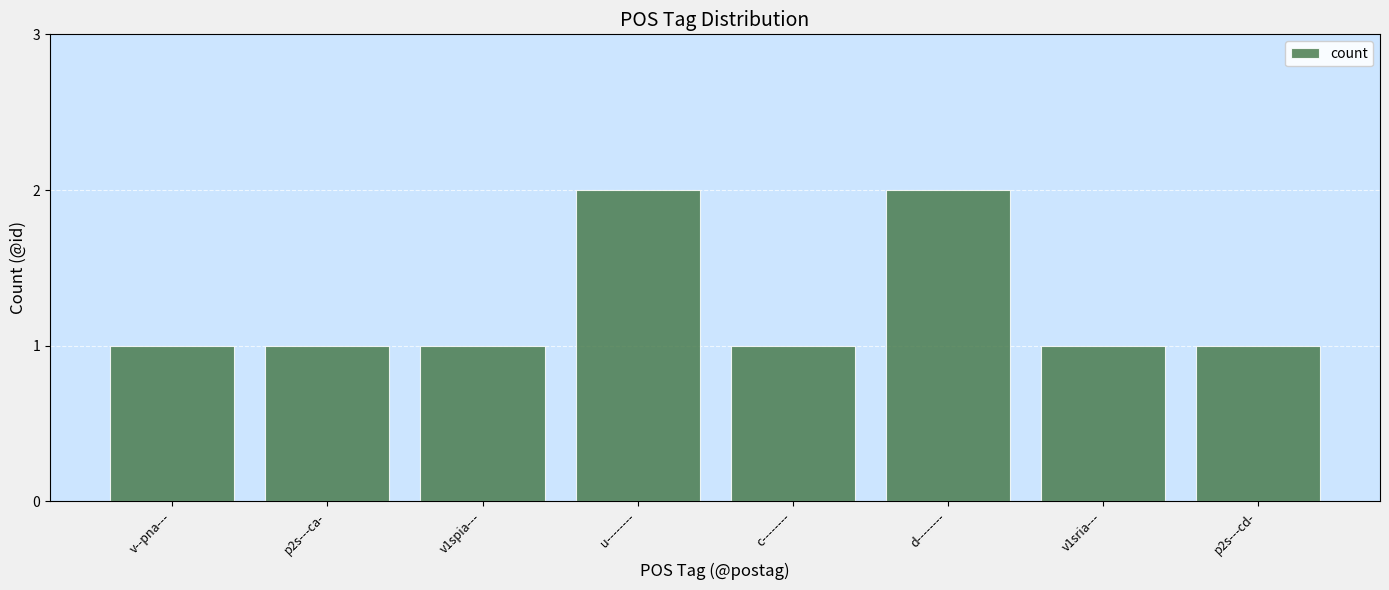

What is the maximum value shown in the chart?

2